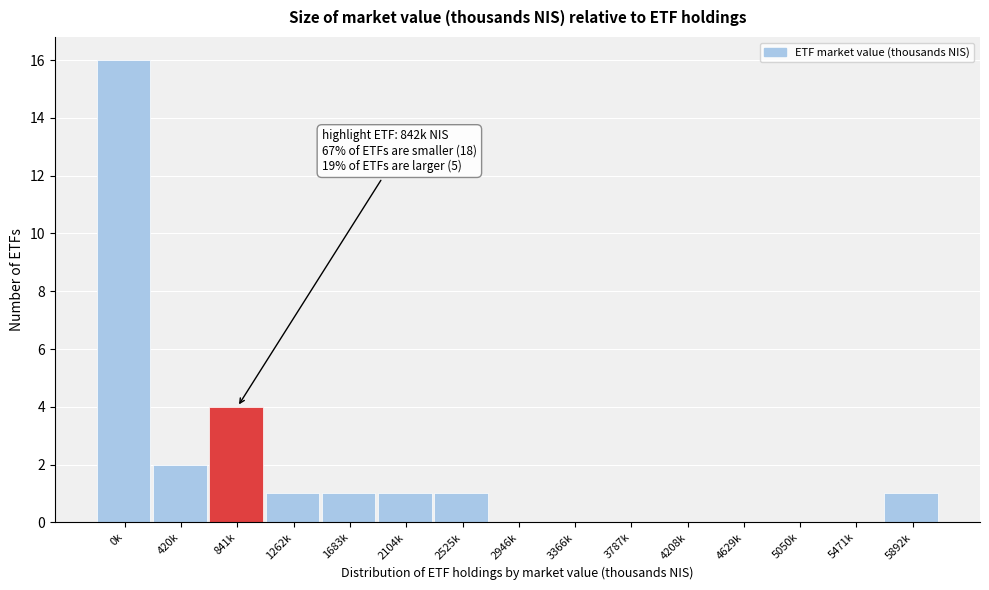

Reading left to right, list all the values displayed in this chart.

0k=16	420k=2	841k=4	1262k=1	1683k=1	2104k=1	2525k=1	2946k=0	3366k=0	3787k=0	4208k=0	4629k=0	5050k=0	5471k=0	5892k=1